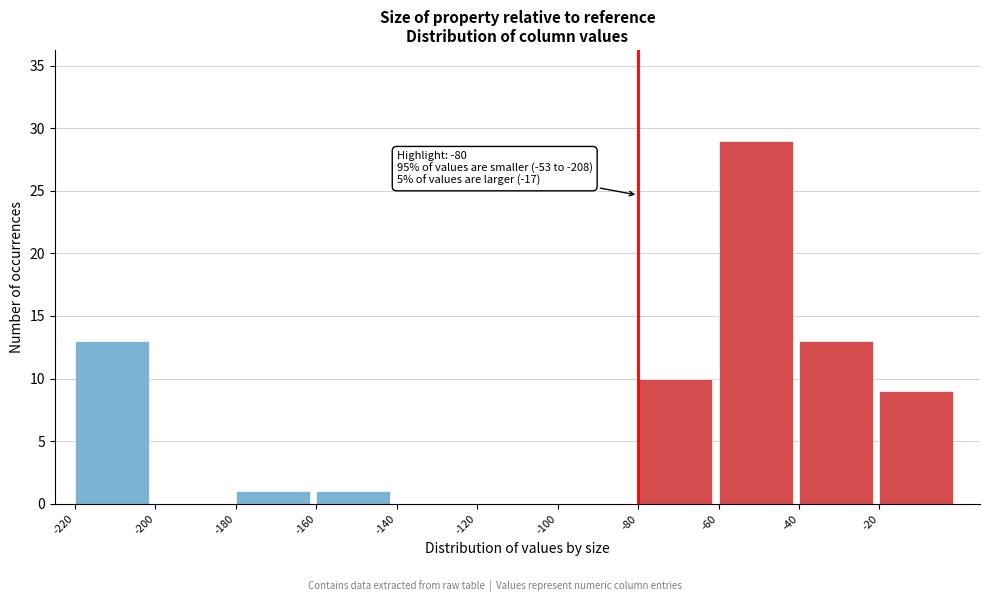

Which range on the x-axis has the tallest bar?

-60 to -40